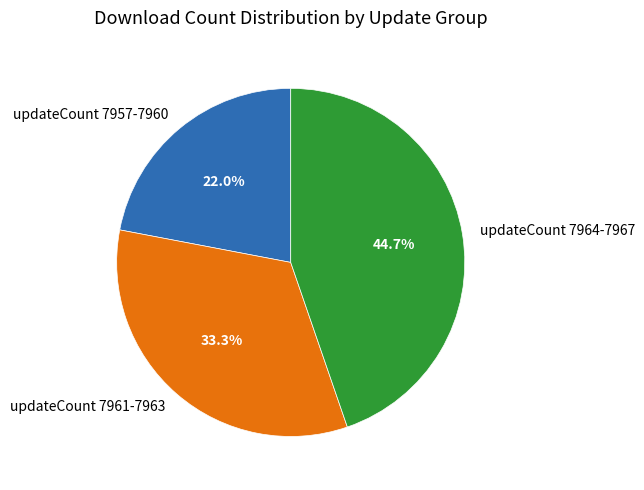

How many slices are in this pie chart?

3